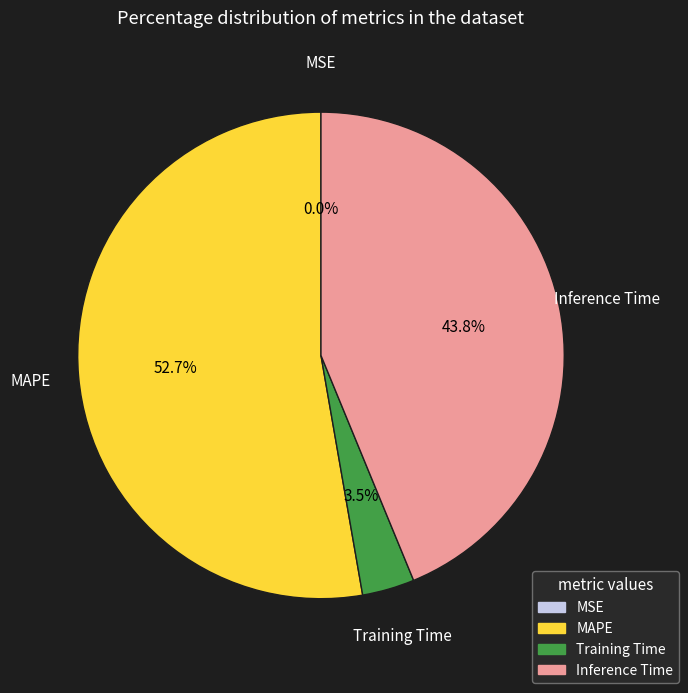

What portion of the pie excludes MAPE?

47.3%